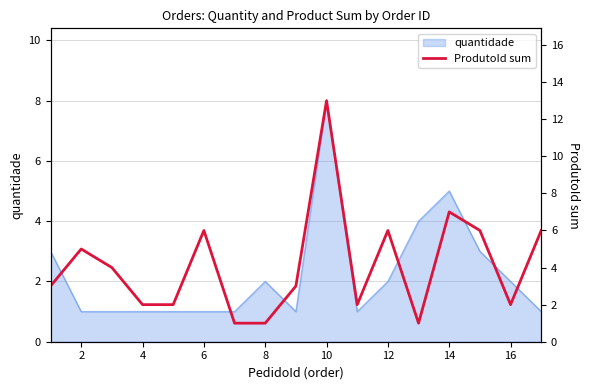

True or false: quantidade has a value of 3 at 16.

False